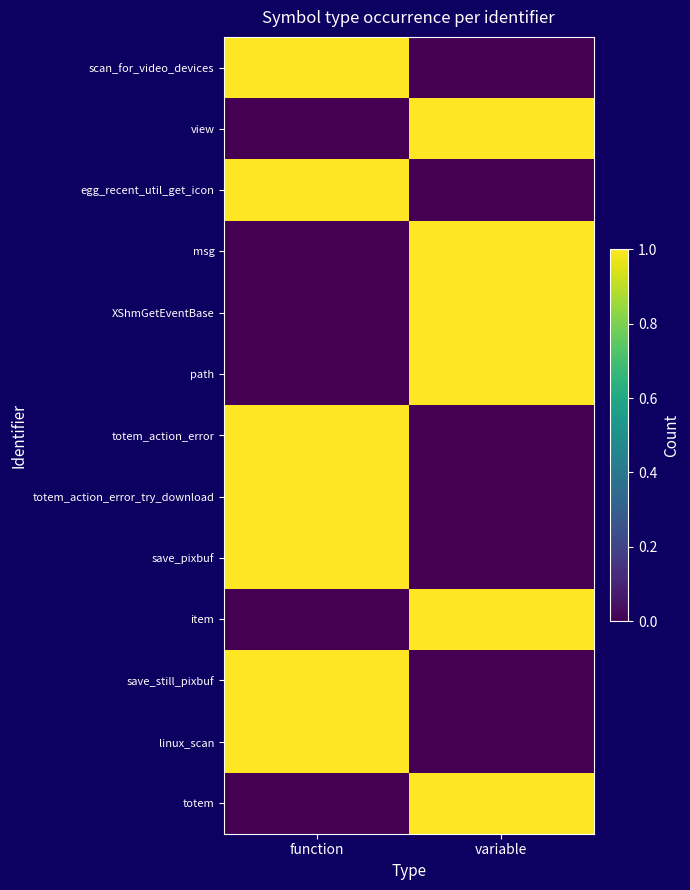

Which series has the largest total across all categories?

scan_for_video_devices